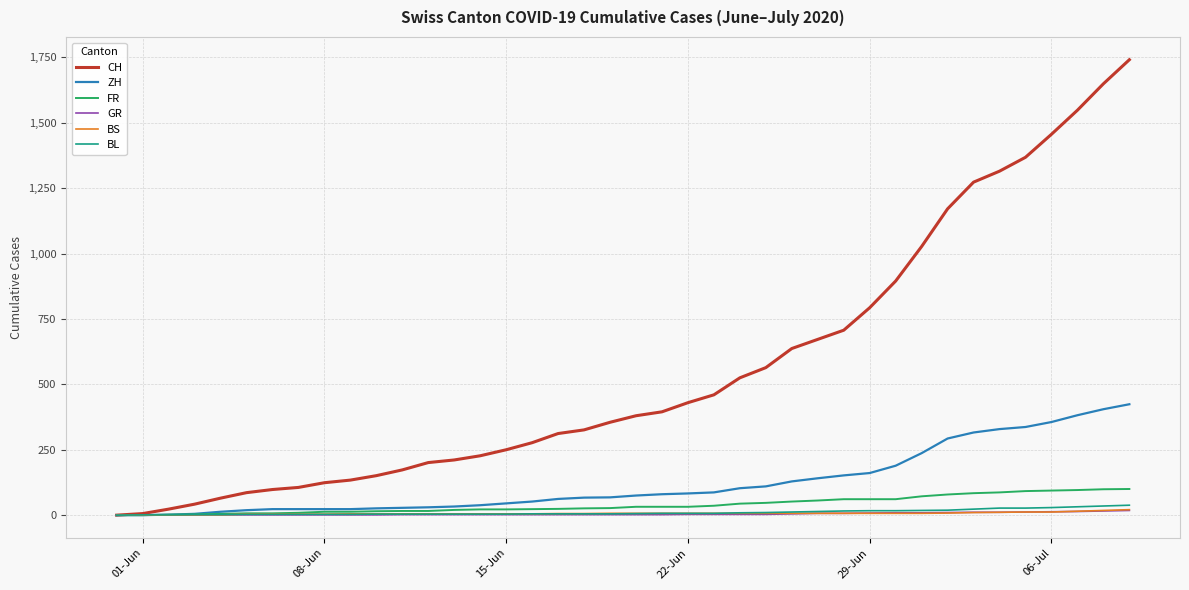

Which series has the widest spread of values?

CH